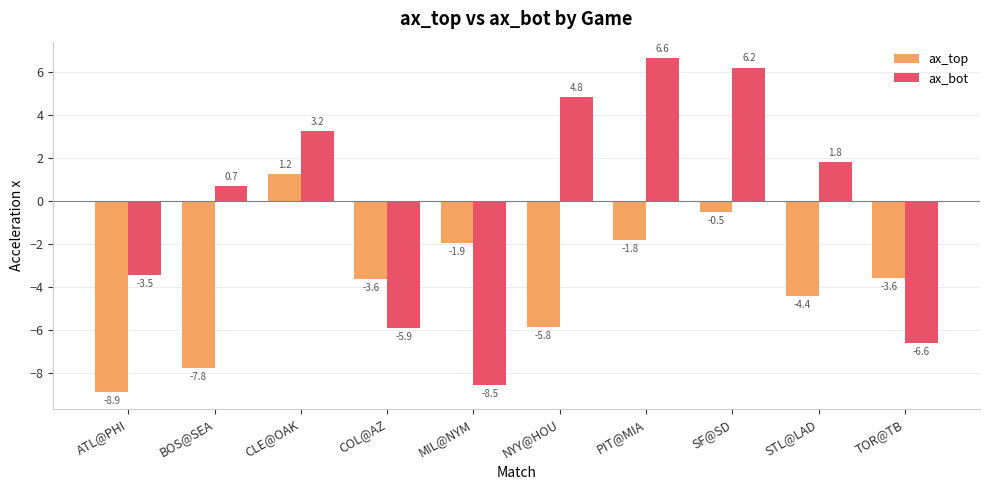

How many data points does each series have?

10